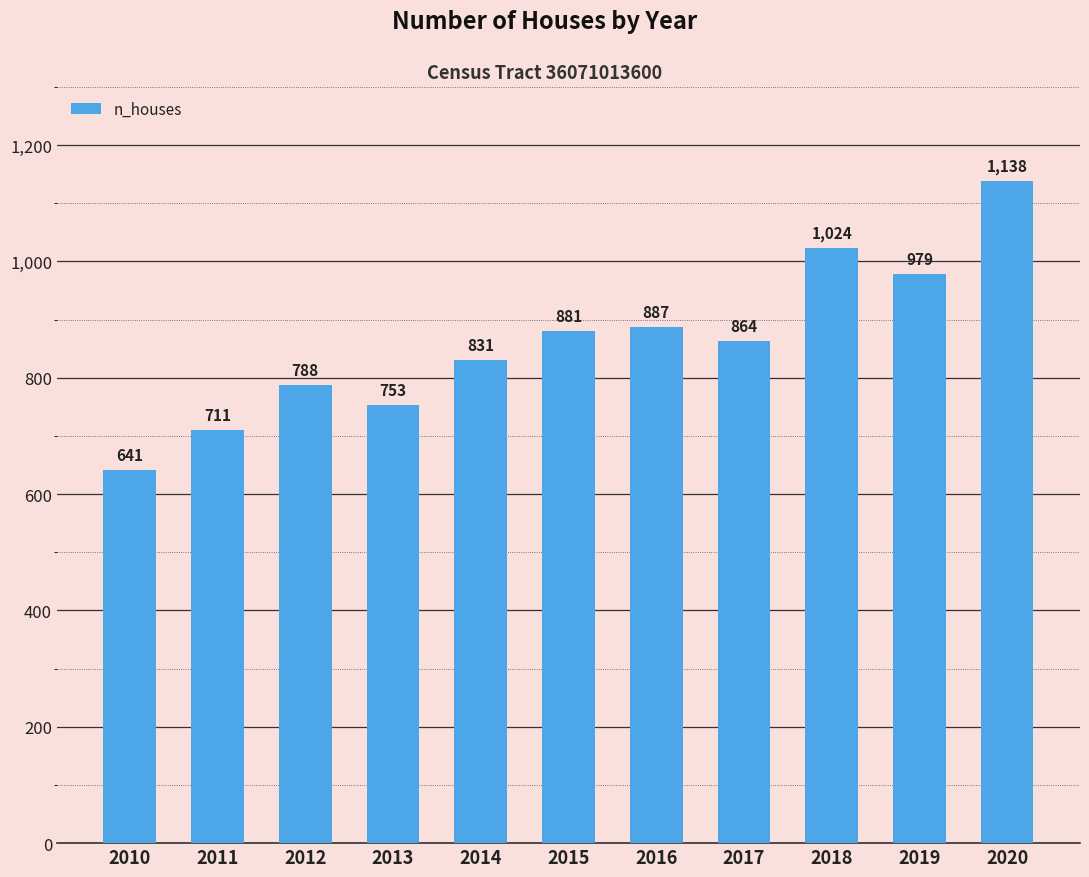

Which has a higher value, 2019 or 2010?

2019